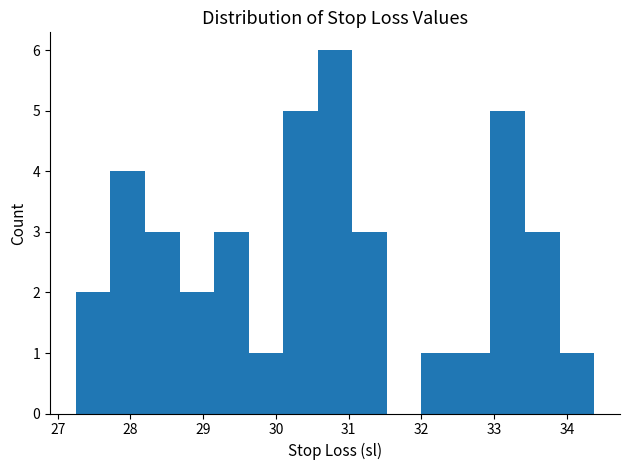

Reading left to right, list every bar in this chart as the range it spans on the x-axis followed by its height. Neither the bar edges nor the heights are printed on the chart, so give them approximately, as read against the axes.

27.3 to 27.7: 2
27.7 to 28.2: 4
28.2 to 28.7: 3
28.7 to 29.2: 2
29.2 to 29.6: 3
29.6 to 30.1: 1
30.1 to 30.6: 5
30.6 to 31.1: 6
31.1 to 31.5: 3
31.5 to 32.0: 0
32.0 to 32.5: 1
32.5 to 33.0: 1
33.0 to 33.4: 5
33.4 to 33.9: 3
33.9 to 34.4: 1